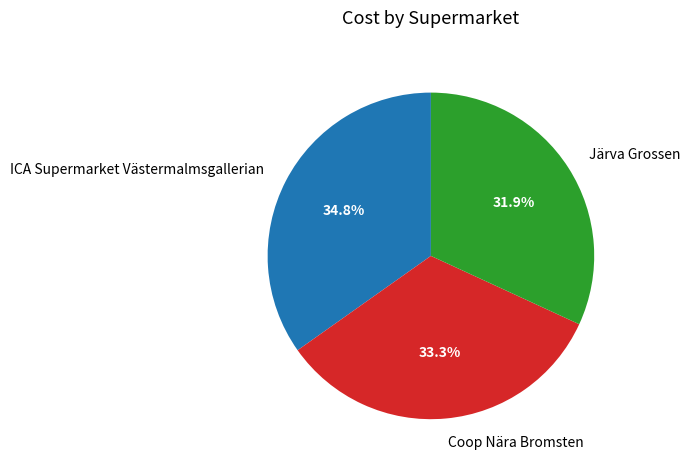

How many segments does this pie chart have?

3